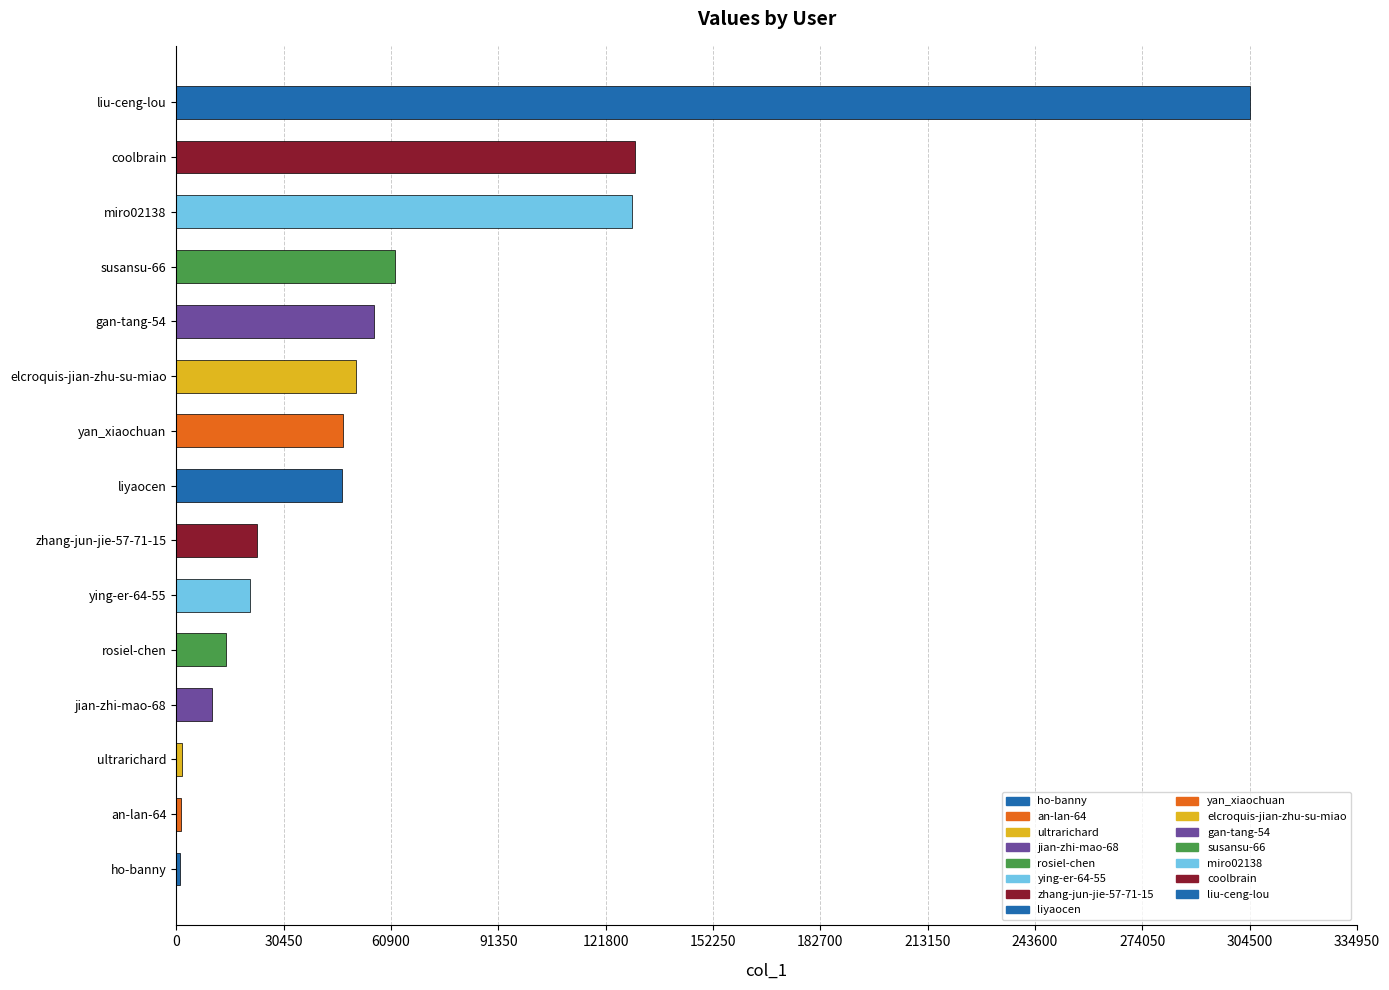

Does the chart contain stacked bars?

No